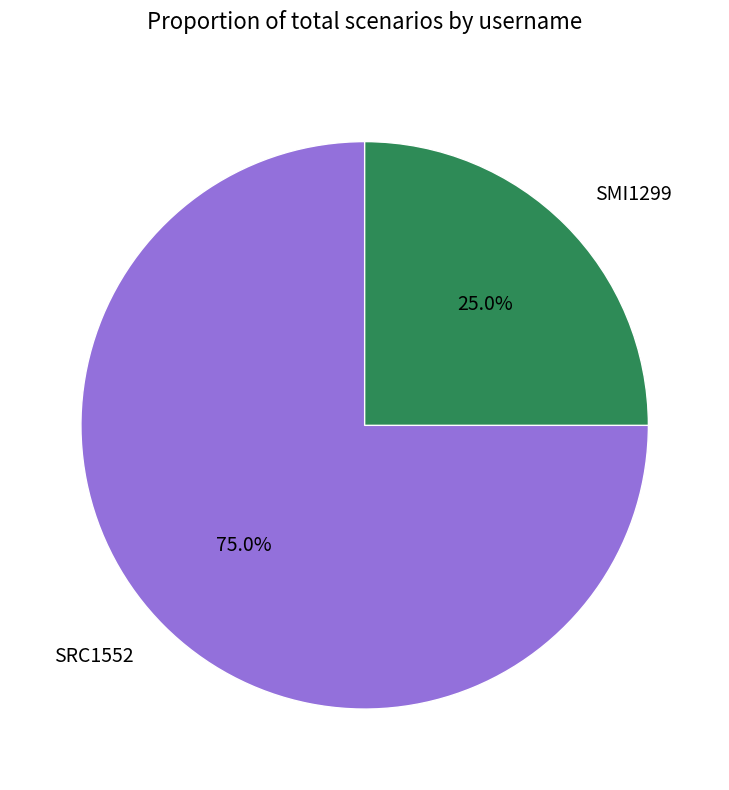

Which slice is the smallest?

SMI1299